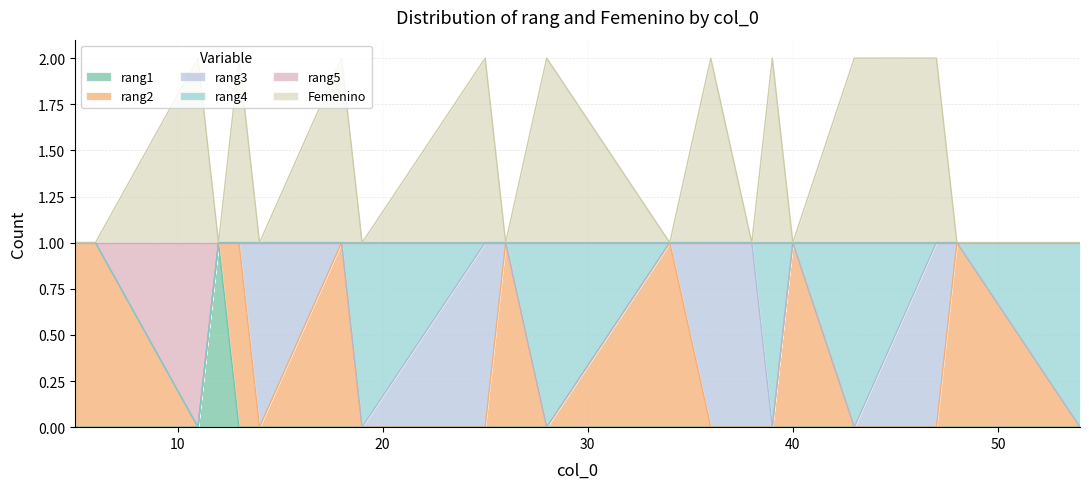

Is the value of rang1 at 40 greater than the value of rang5 at 25?

No